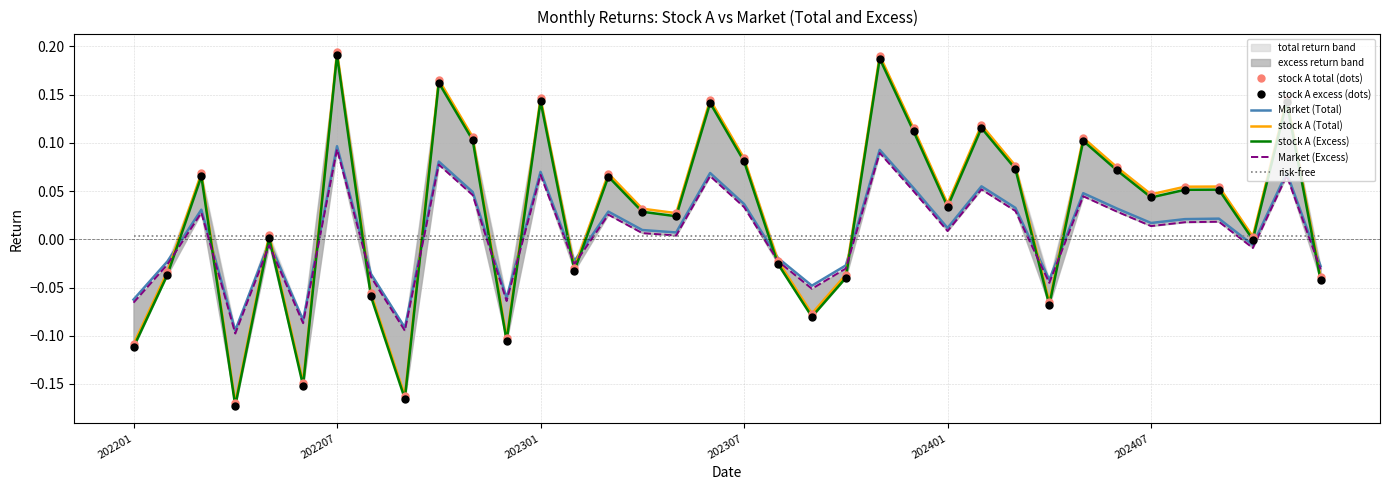

Rank the series by their maximum value, from lowest to highest.

Market (Excess), Market (Total), stock A (Excess), stock A (Total)